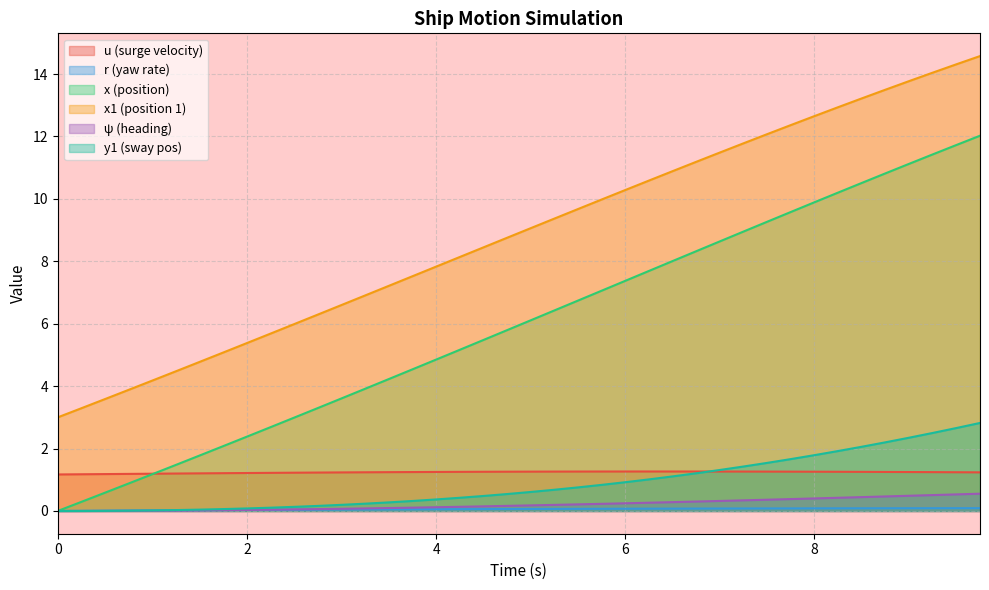

What is the sum of all x1 values?

354.8